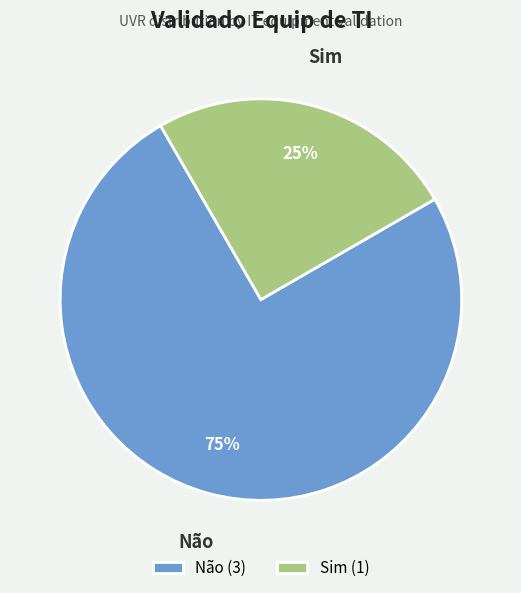

To the nearest percent, what is the difference between the largest and smallest slice percentages?

50%